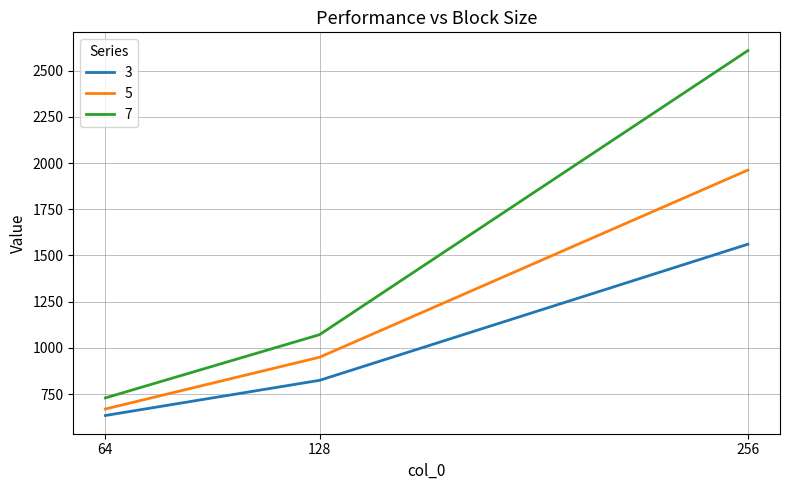

What is the difference between the highest and lowest values at 128?

247